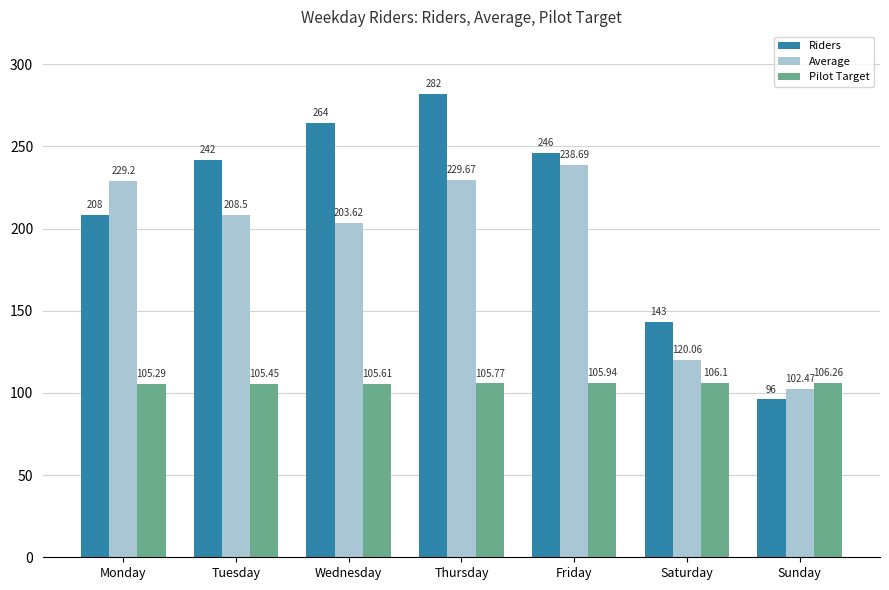

What are all the series names shown in the legend?

Riders, Average, Pilot Target